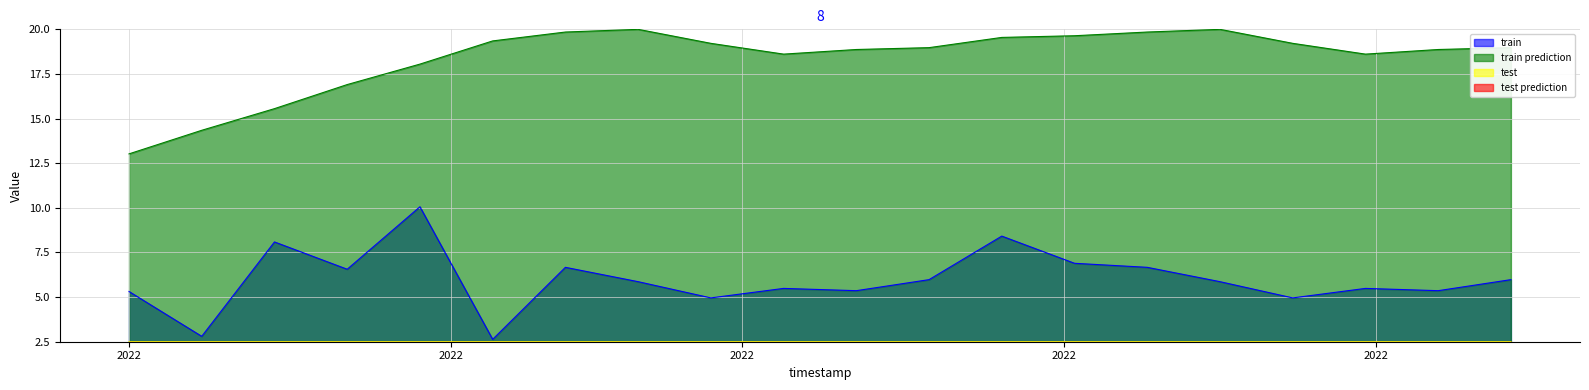

Which series has the largest total across all categories?

train prediction